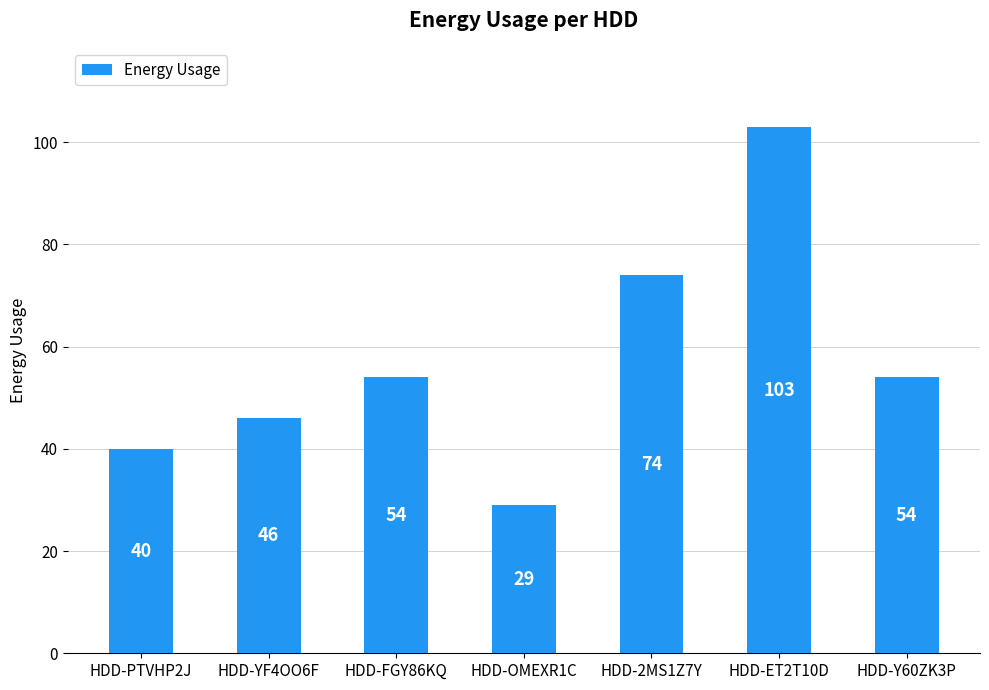

What is the value of the 1st bar from the left?

40